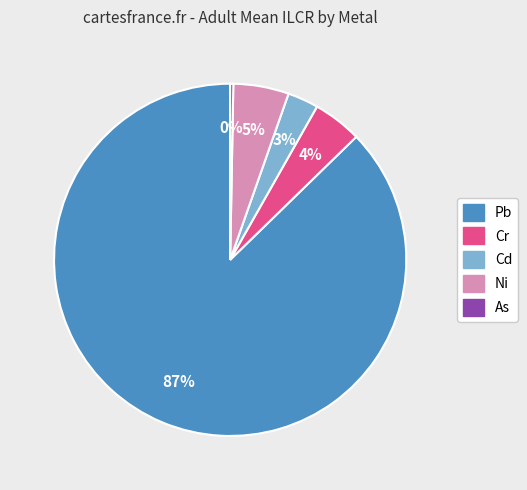

True or false: Cr accounts for 4% of the total.

True